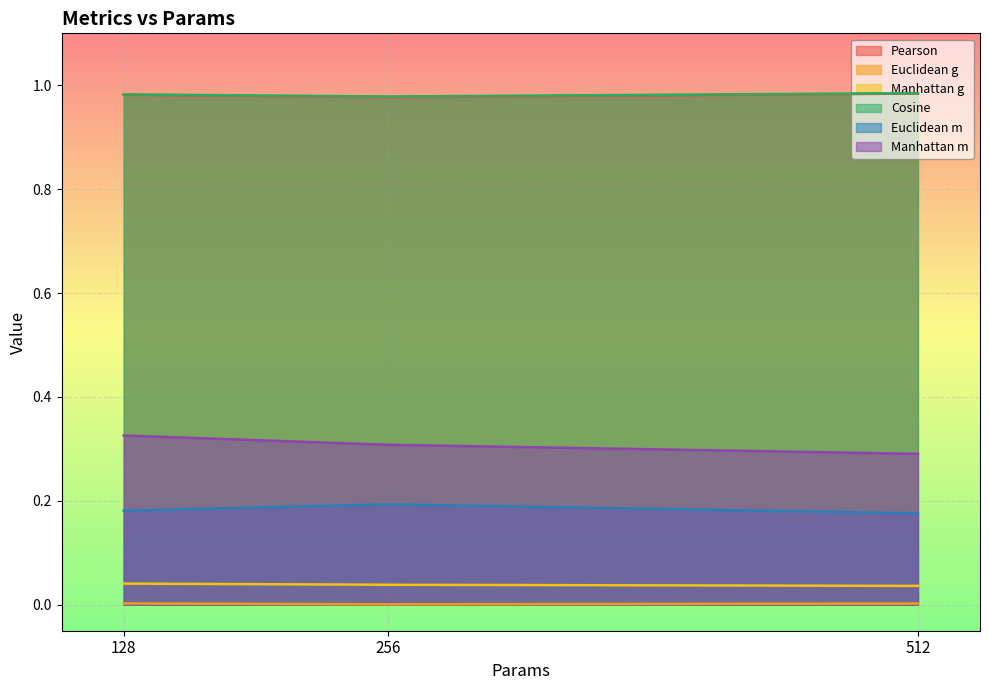

At which label is Manhattan m closest to 0?

512